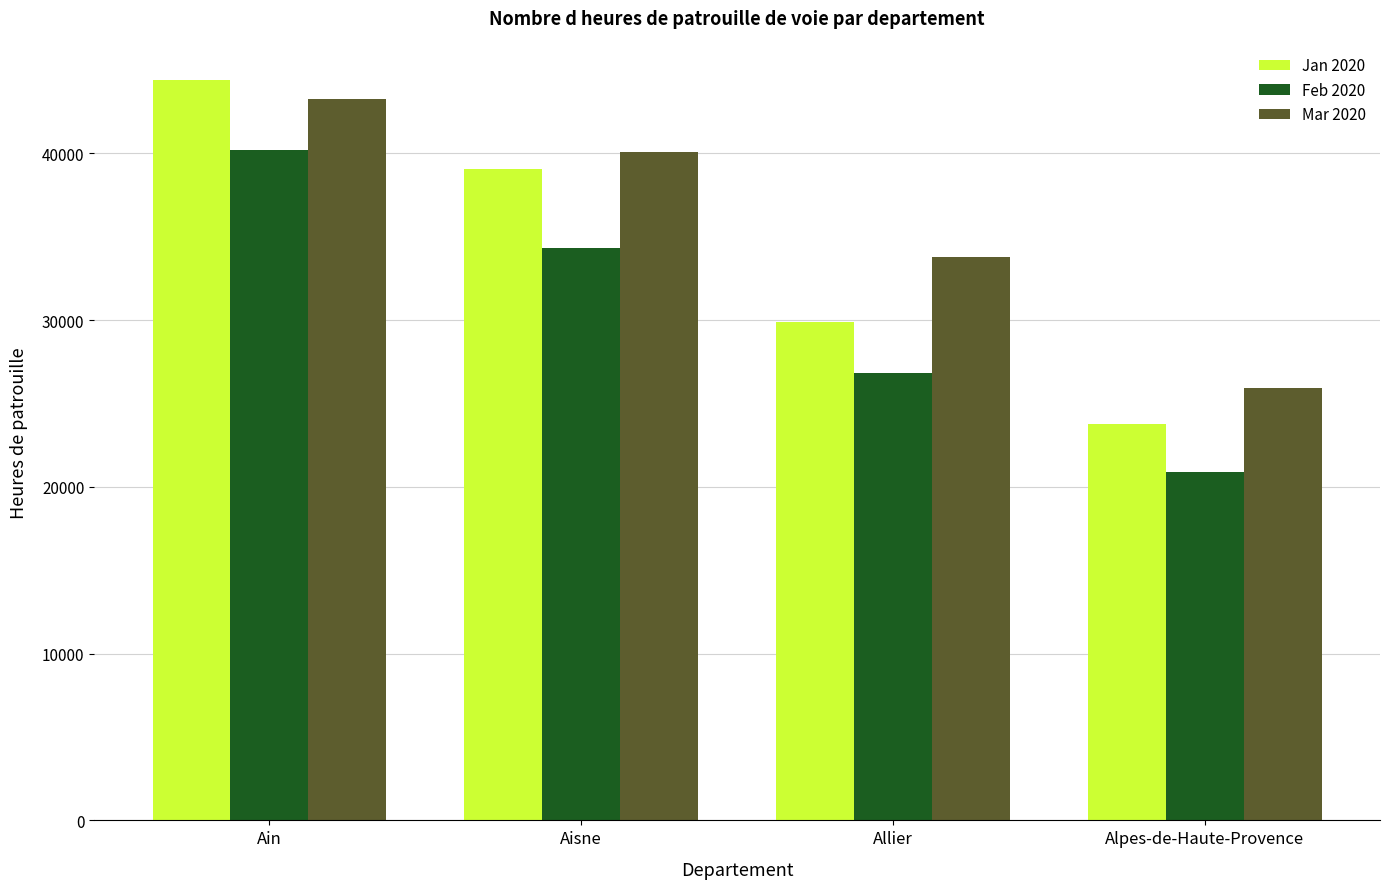

At which label does Mar 2020 reach its peak?

Ain